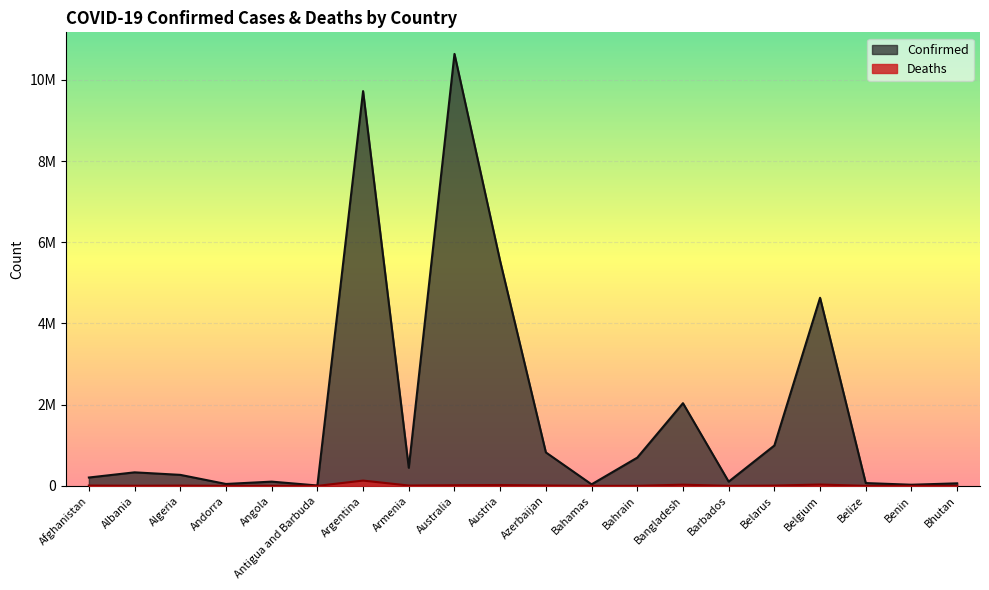

Rank the series at Belgium from highest to lowest value.

Confirmed, Deaths